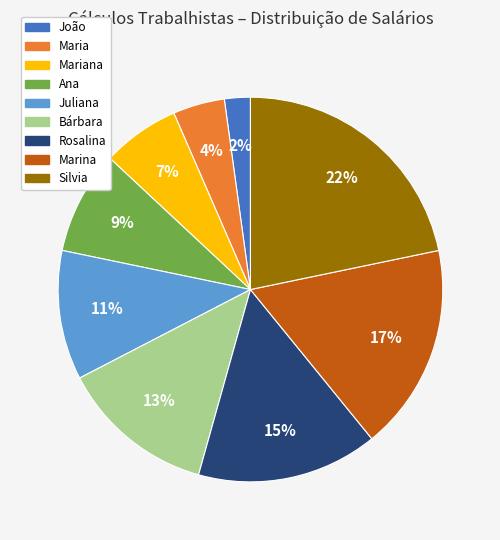

How many segments does this pie chart have?

9